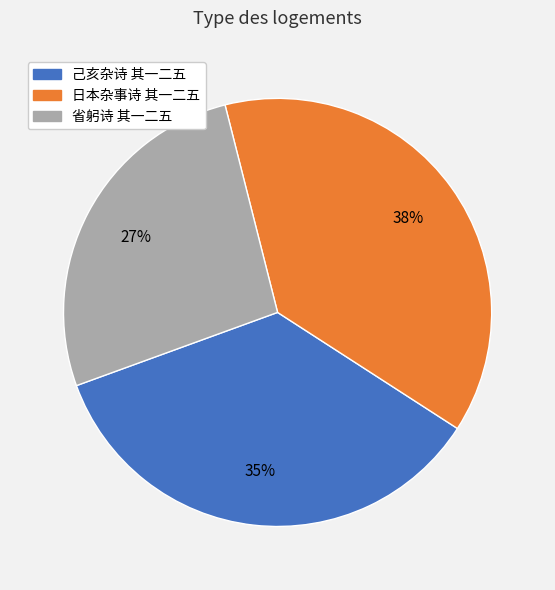

To the nearest percent, what percentage of the pie is 日本杂事诗 其一二五?

38%